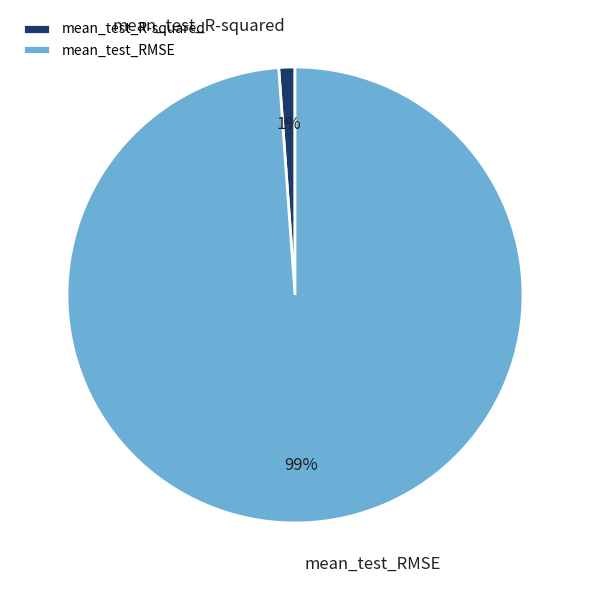

Is it true that mean_test_R-squared is 15% of the pie?

False